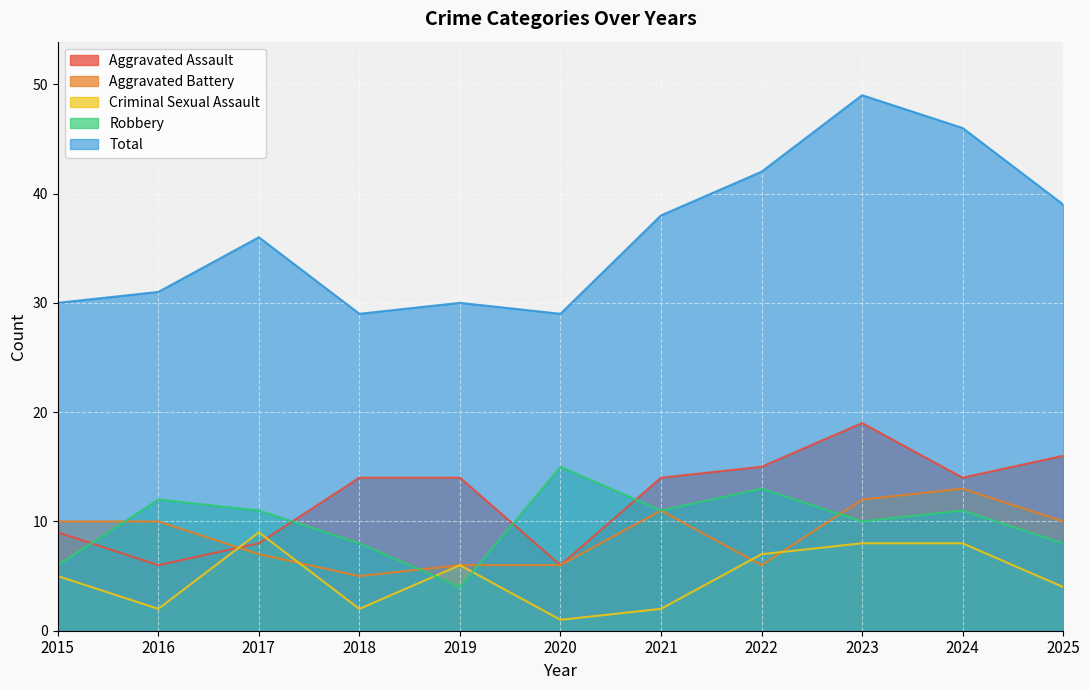

The Robbery series shows 8 at 2015. True or false?

False